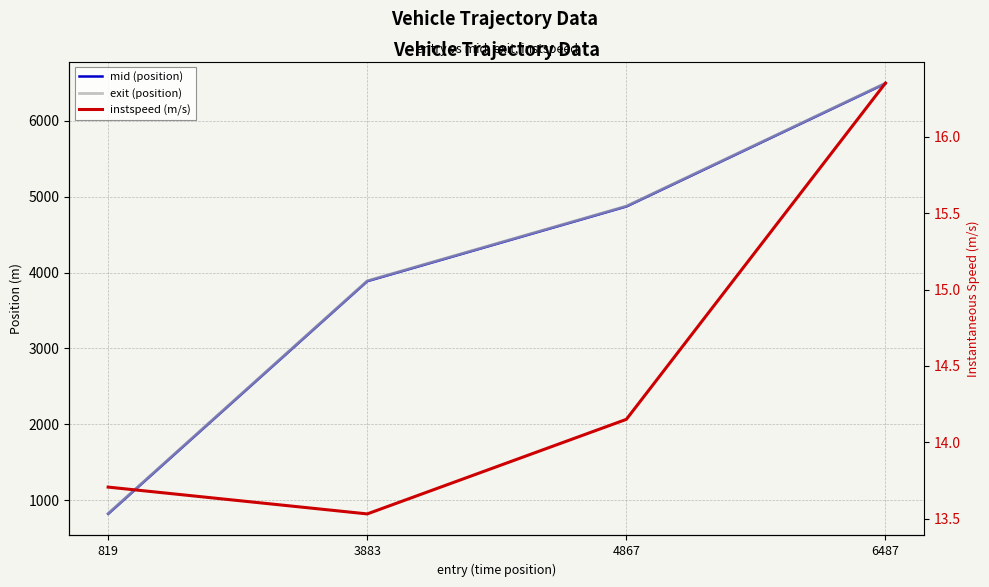

Between 4867 and 6487, which series saw the biggest shift?

mid (position)